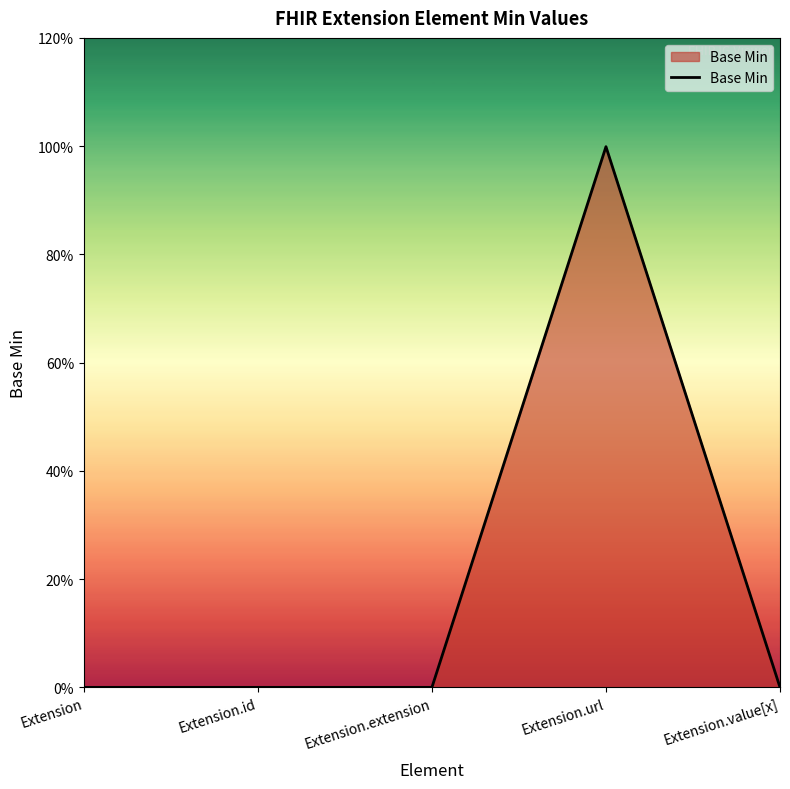

Does the chart have visible grid lines?

No